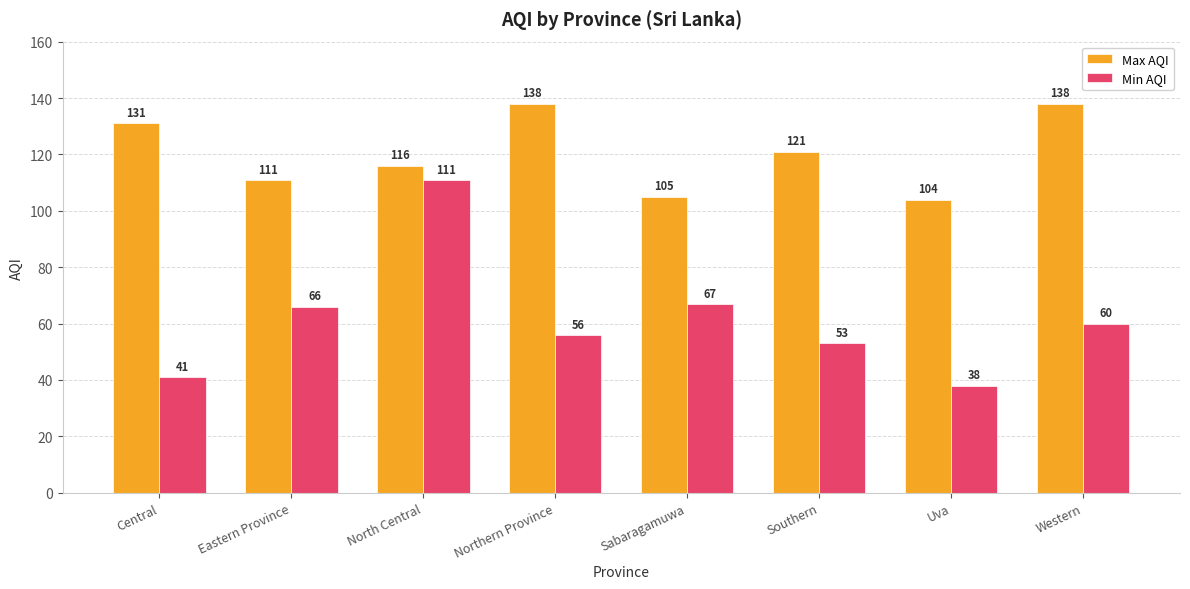

How many bars are there in each group?

2